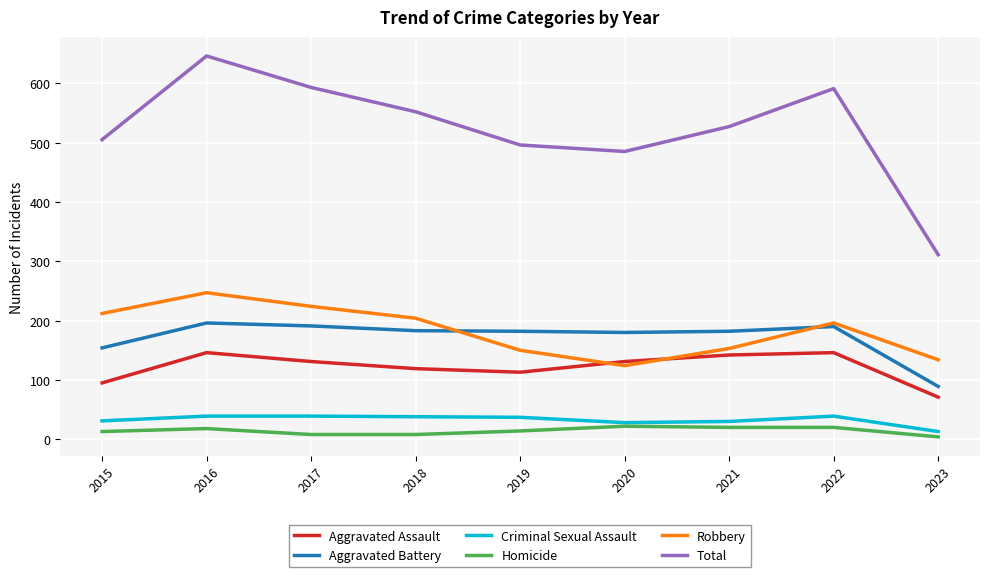

Is this an area chart (filled region under the line)?

No